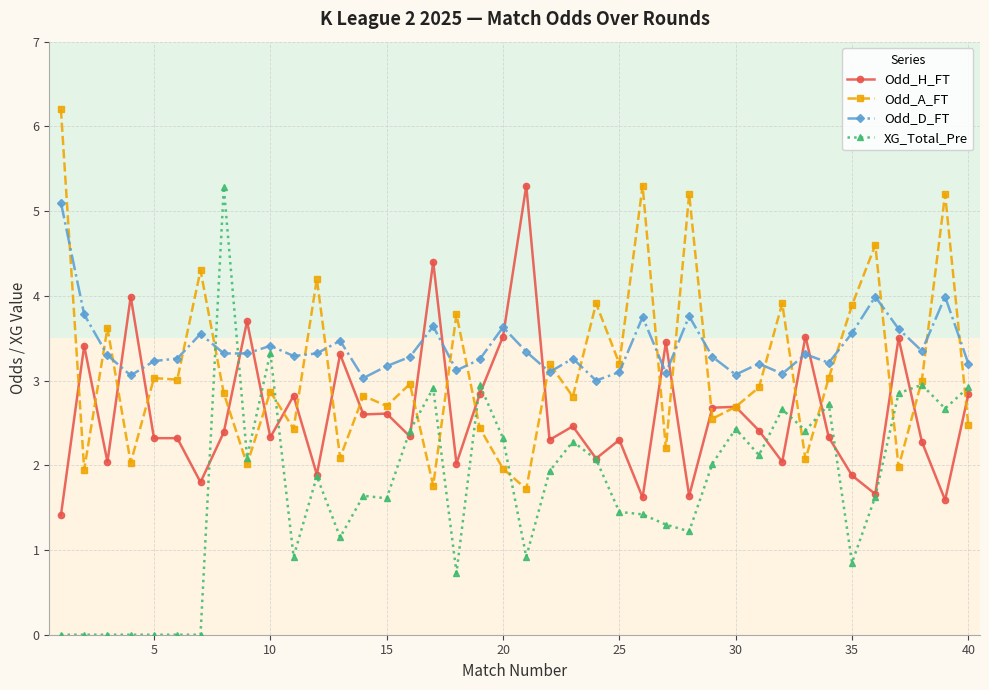

Which series has the largest total across all categories?

Odd_D_FT